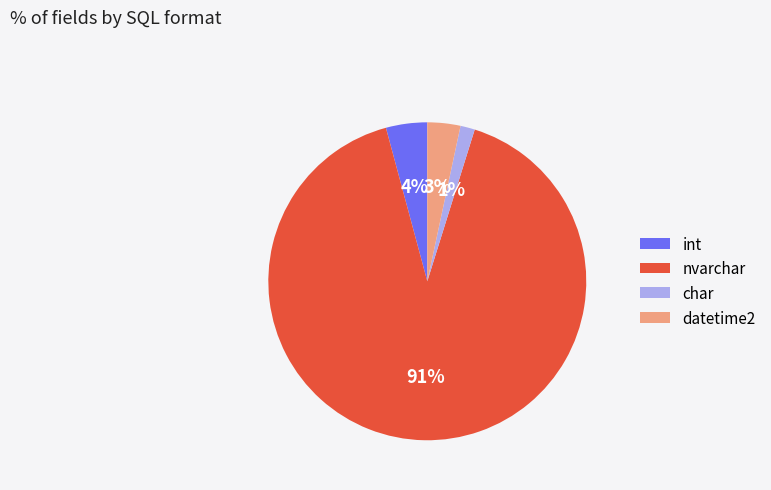

To the nearest percent, what percentage of the pie is int?

4%